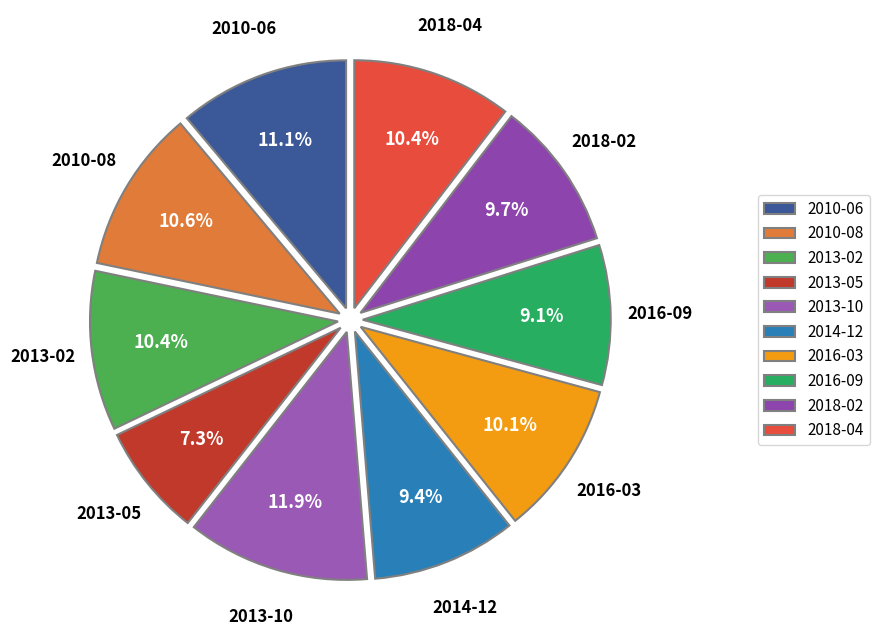

What percentage is the 2010-06 slice, to the nearest percent?

11%